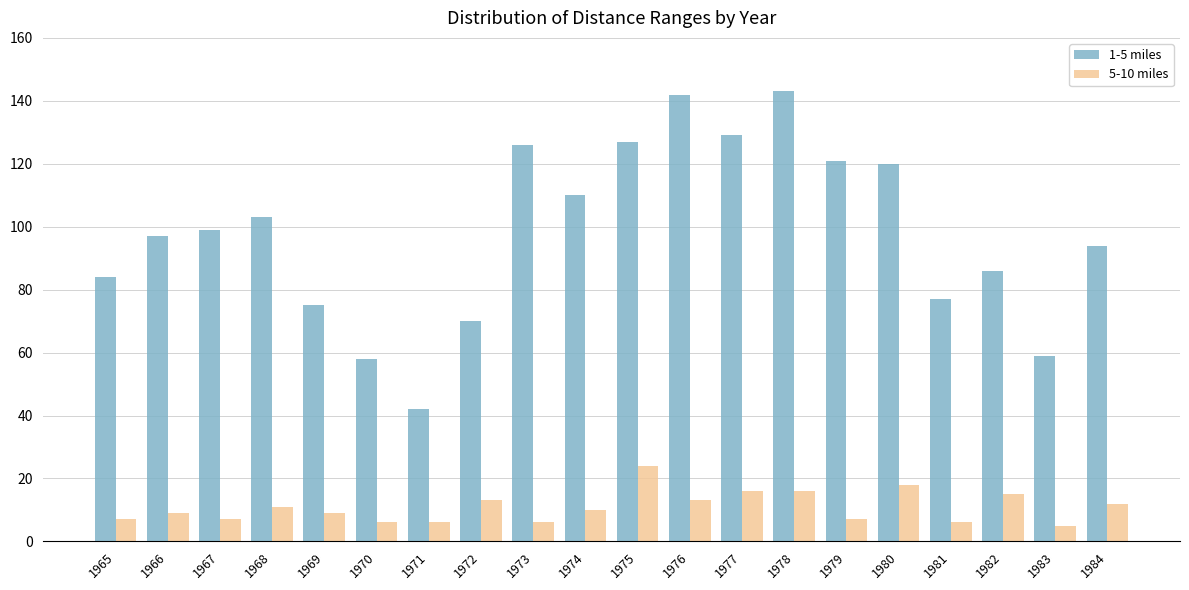

At which label is 1-5 miles closest to 92?

1984